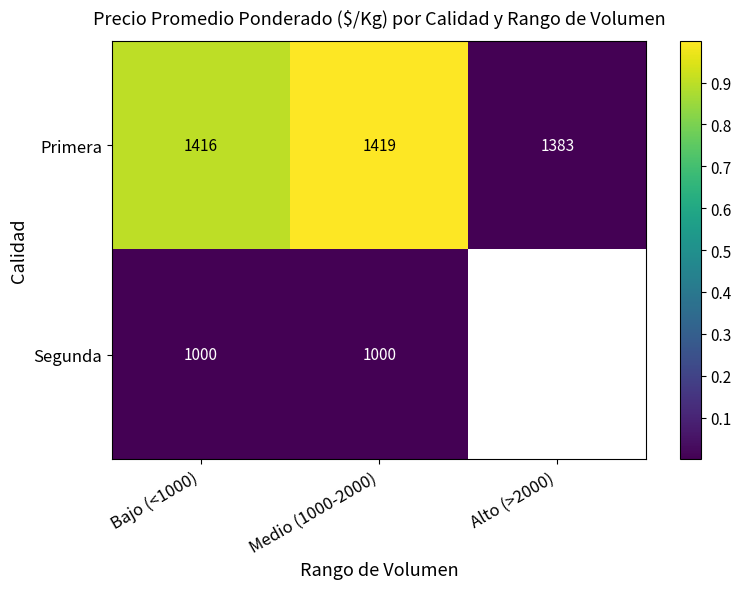

List the series in order of their peak value, lowest first.

Segunda, Primera